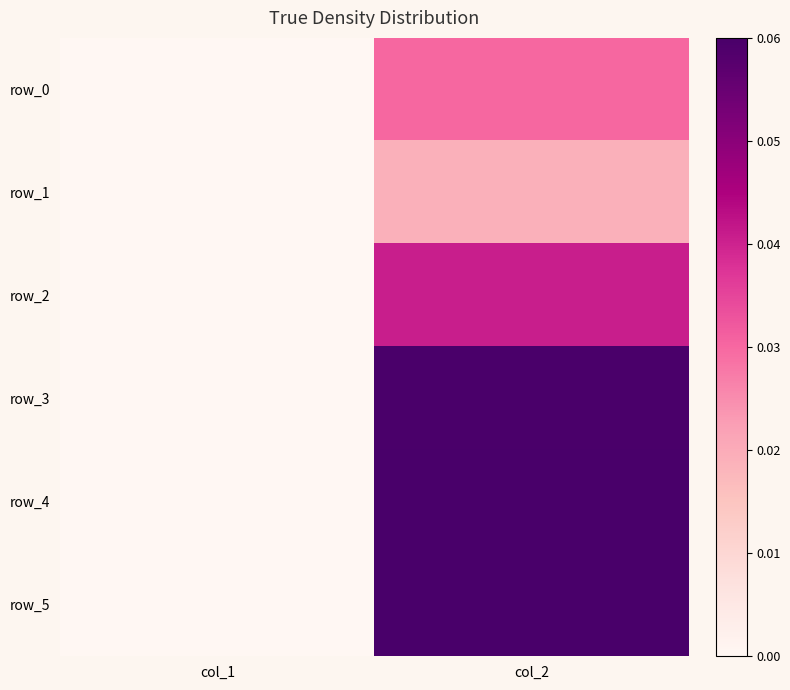

Which series has the largest total across all categories?

row_4